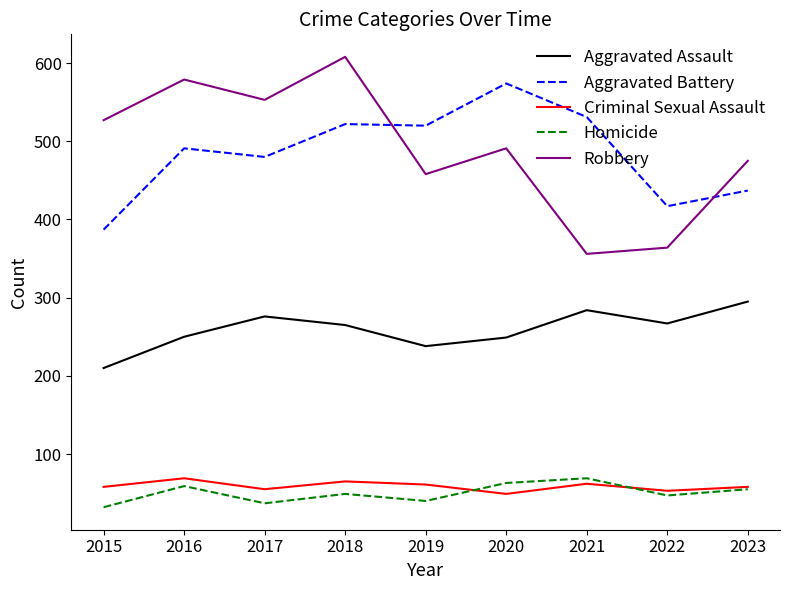

What is the difference between the maximum and minimum values in the Robbery series?

252